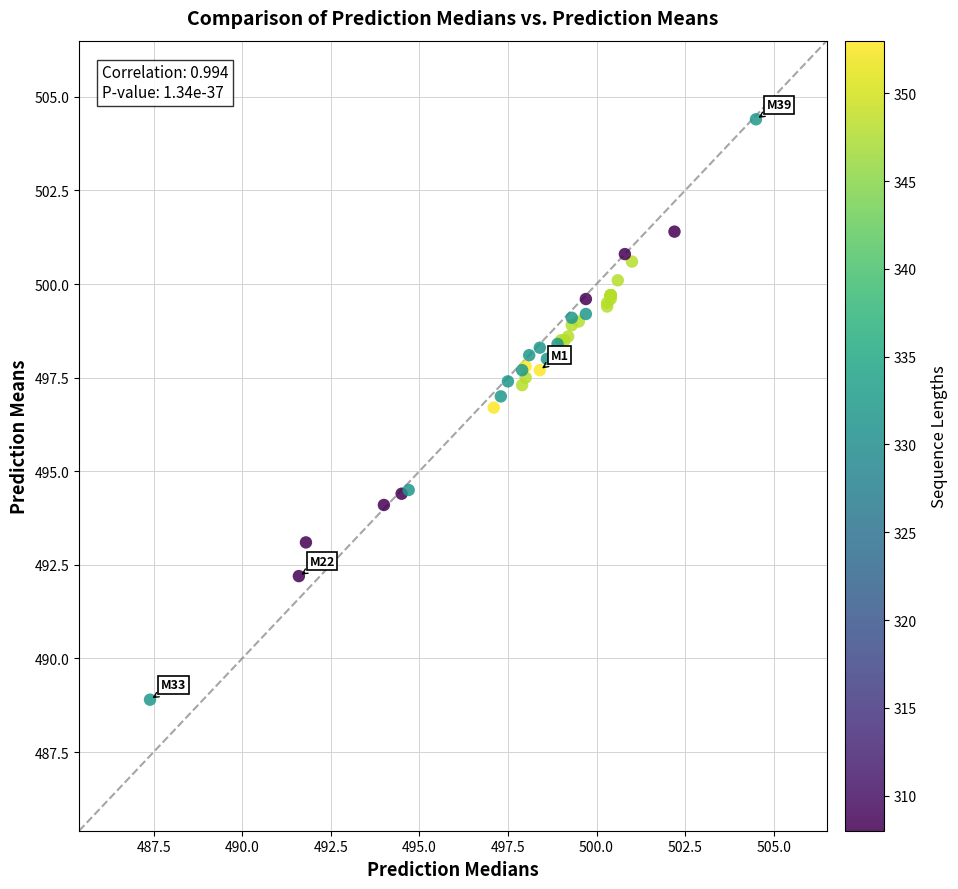

What Y value in the scatter plot is closest to 496?

496.7